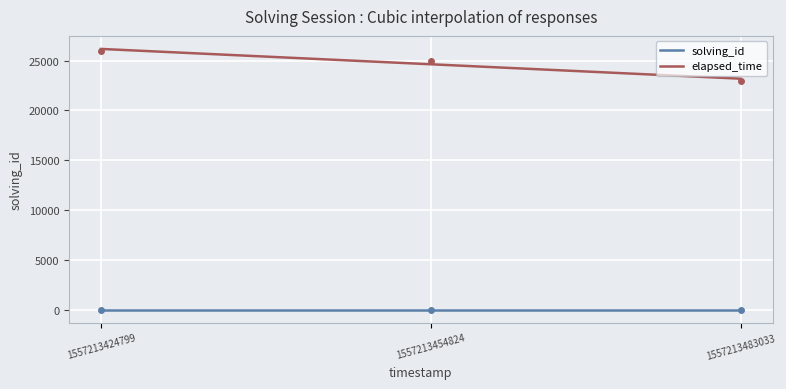

Which category has the lowest value across all series?

1557213424799